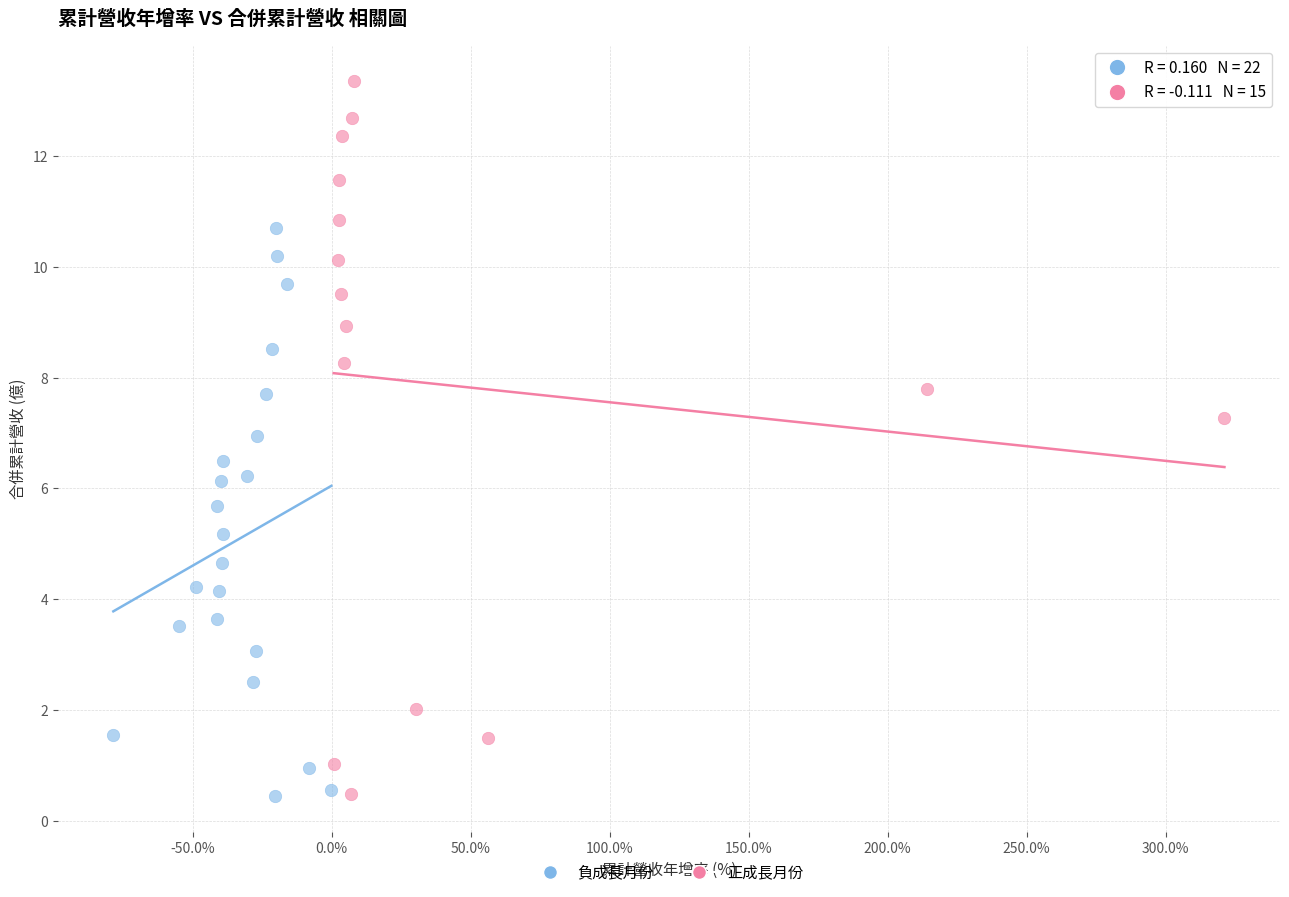

Which series has the largest Y range (max minus min)?

正成長月份